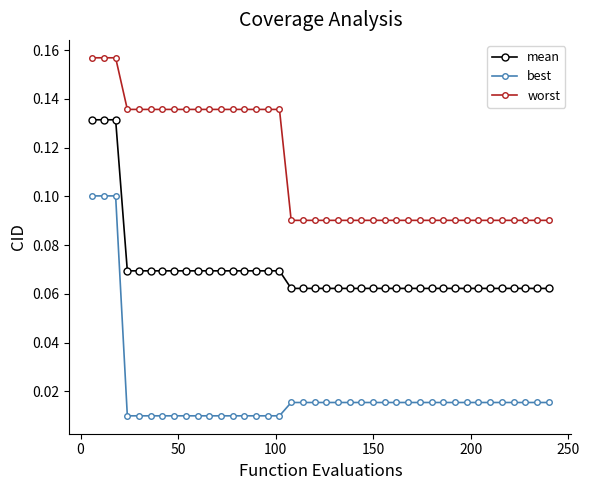

What is the sum of all worst values?

4.4